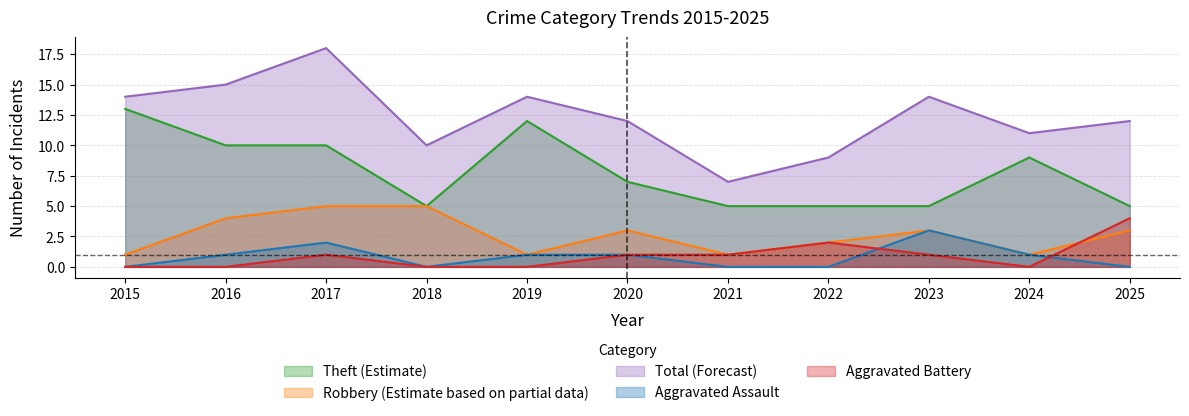

List the series in order of their peak value, highest first.

Total (Forecast), Theft (Estimate), Robbery (Estimate based on partial data), Aggravated Battery, Aggravated Assault